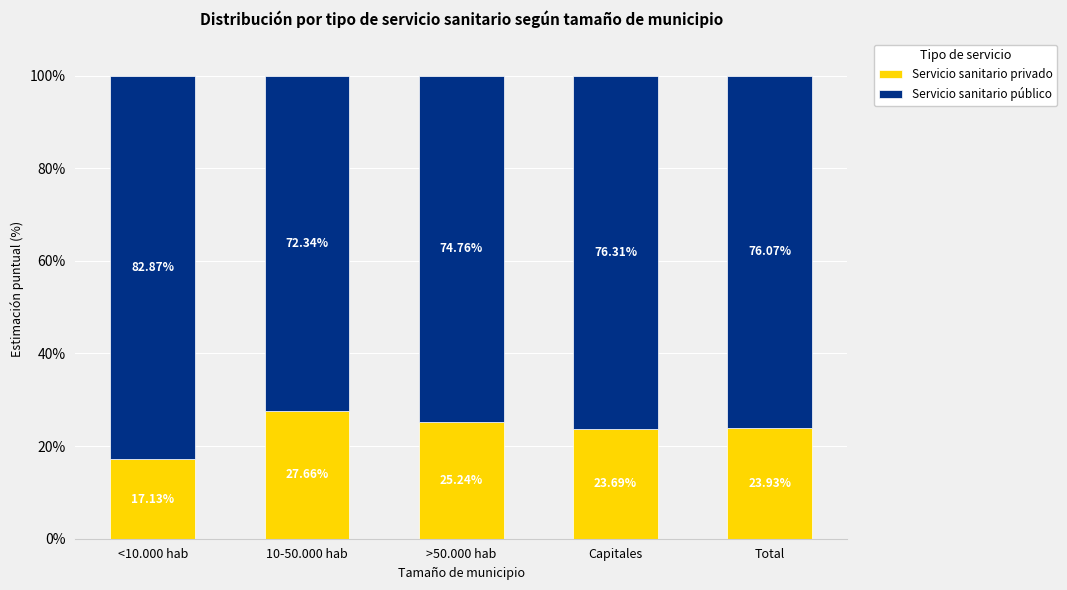

Are the bars grouped side by side (vs. stacked)?

No